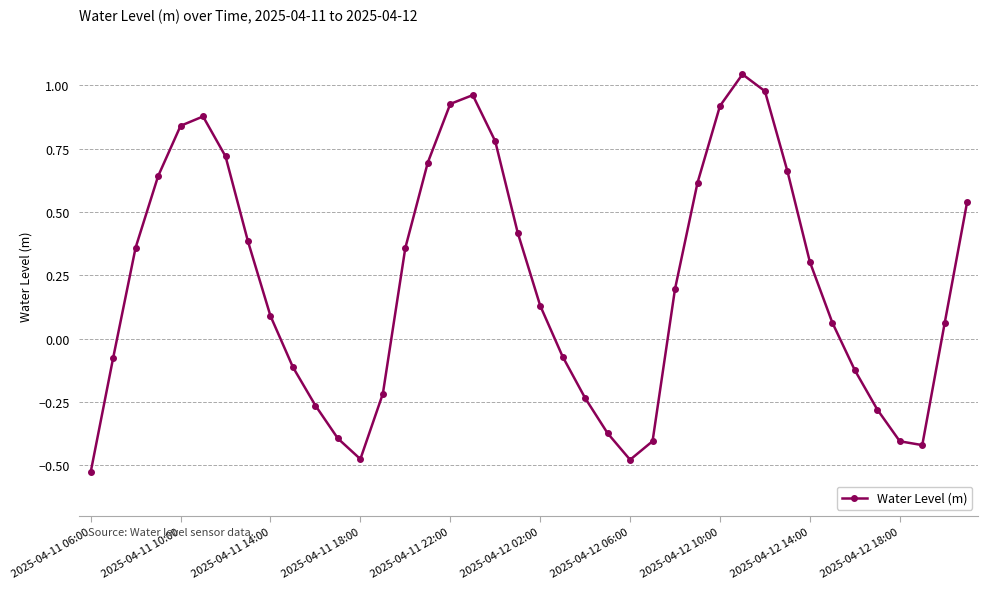

How many points are lower than both their immediate neighbors (excluding endpoints)?

3